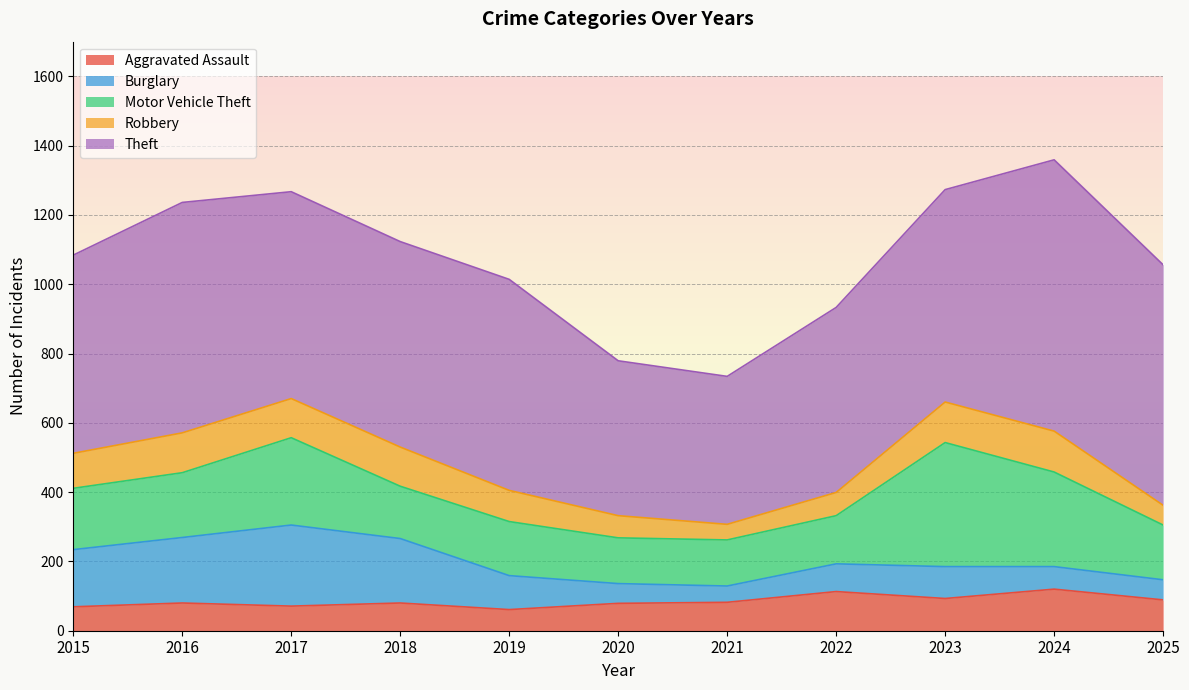

Which series has the largest total across all categories?

Theft